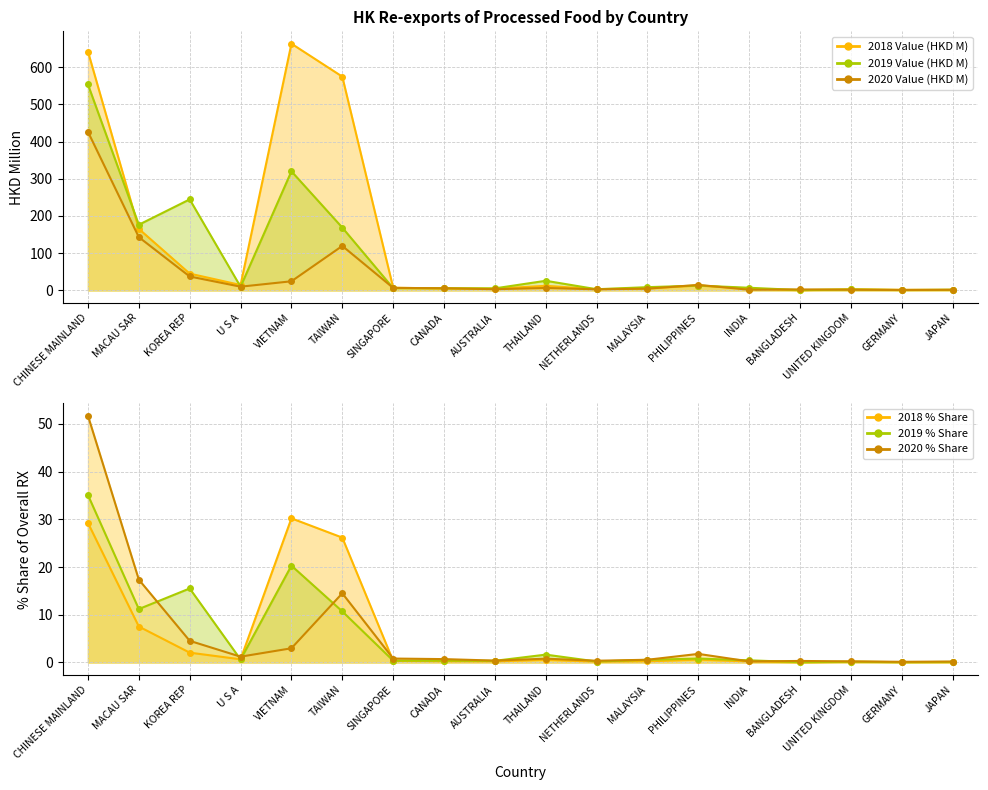

Which has a higher value, CANADA or GERMANY?

CANADA